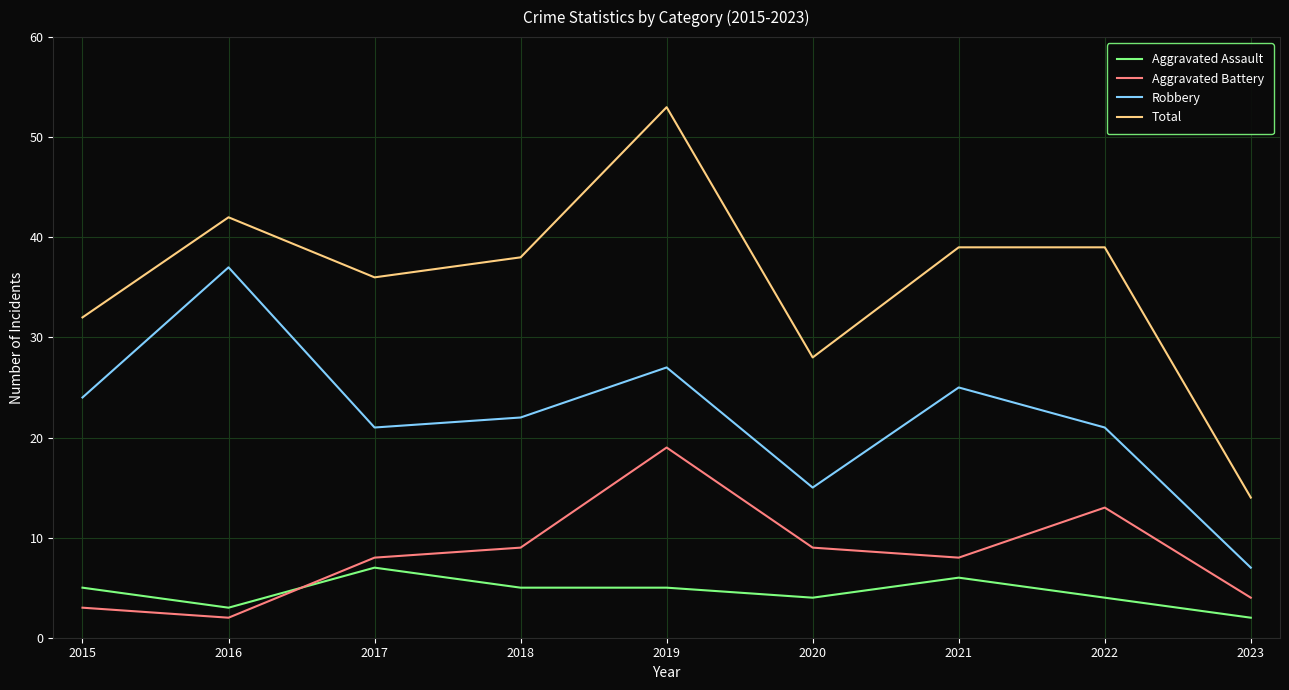

What is the highest value of the Robbery series?

37